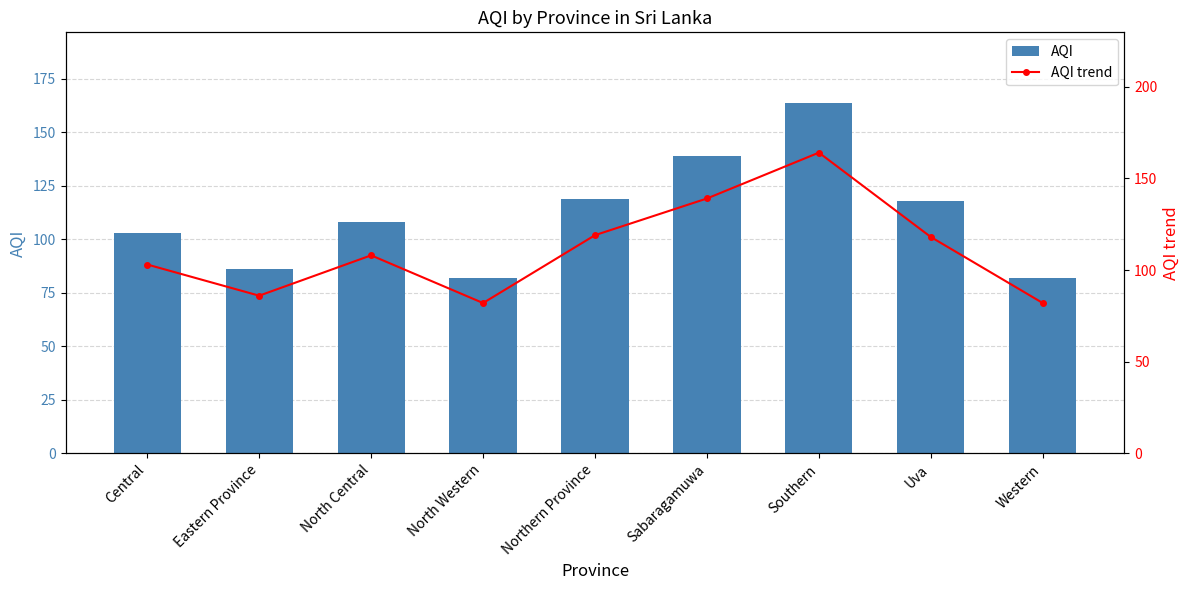

At which category is the sum across all series the highest?

Southern